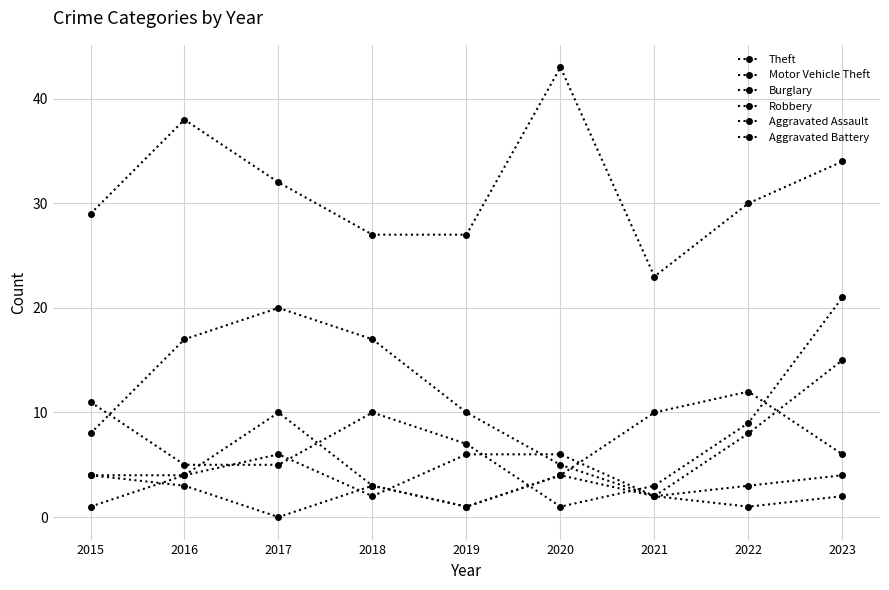

How many distinct data groups are displayed?

6